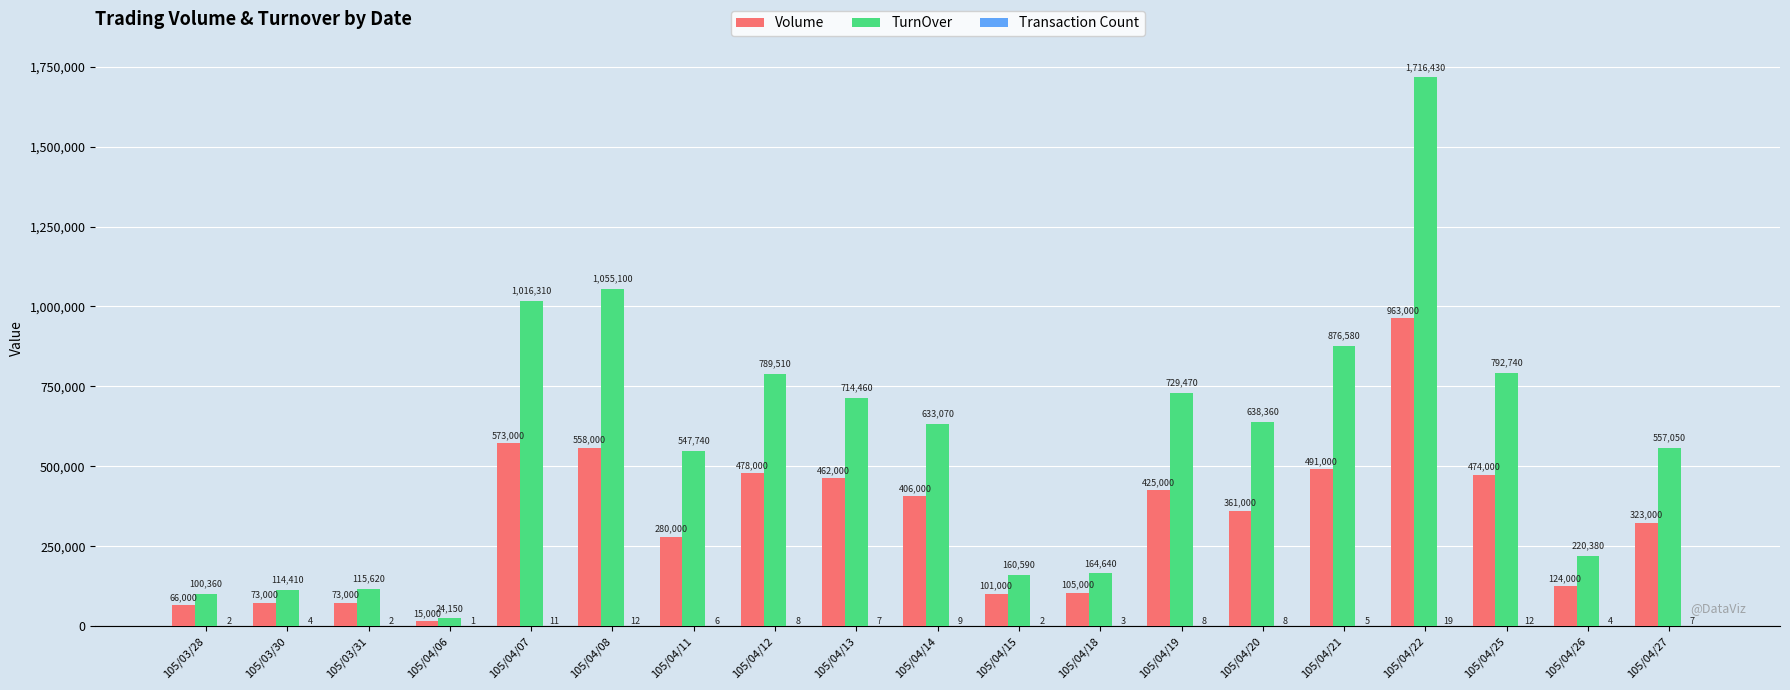

The TurnOver series shows 114410 at 105/03/30. True or false?

True